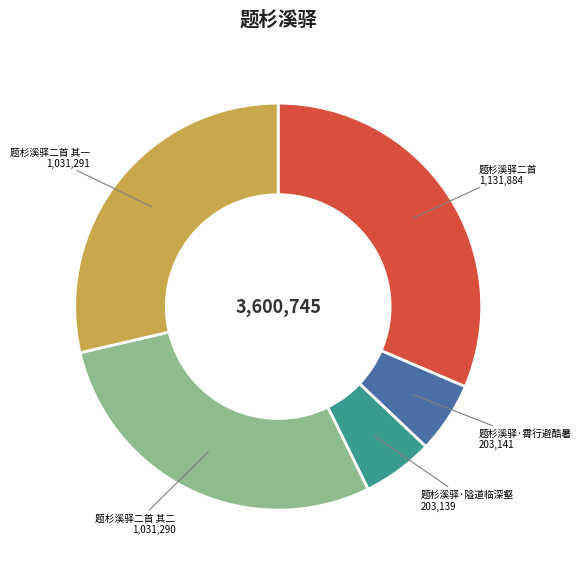

True or false: 题杉溪驿二首 accounts for 18% of the total.

False